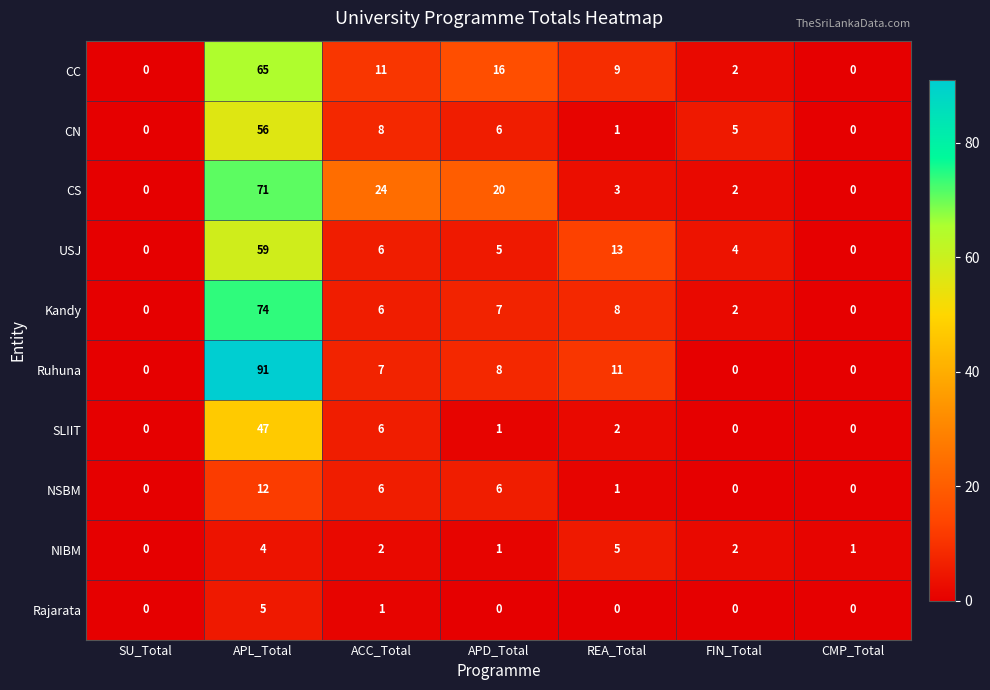

At which label is SLIIT closest to 23?

ACC_Total